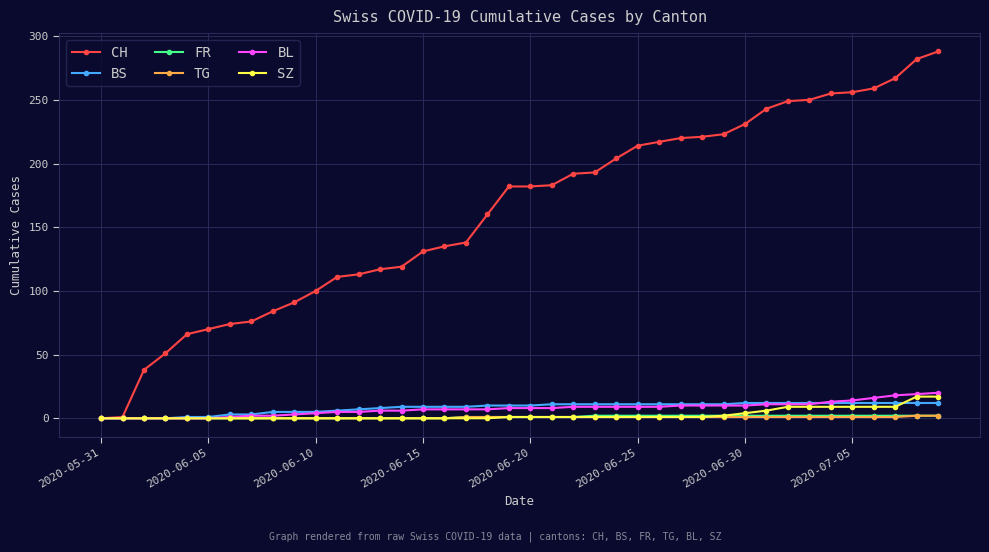

Which series has the largest total across all categories?

CH